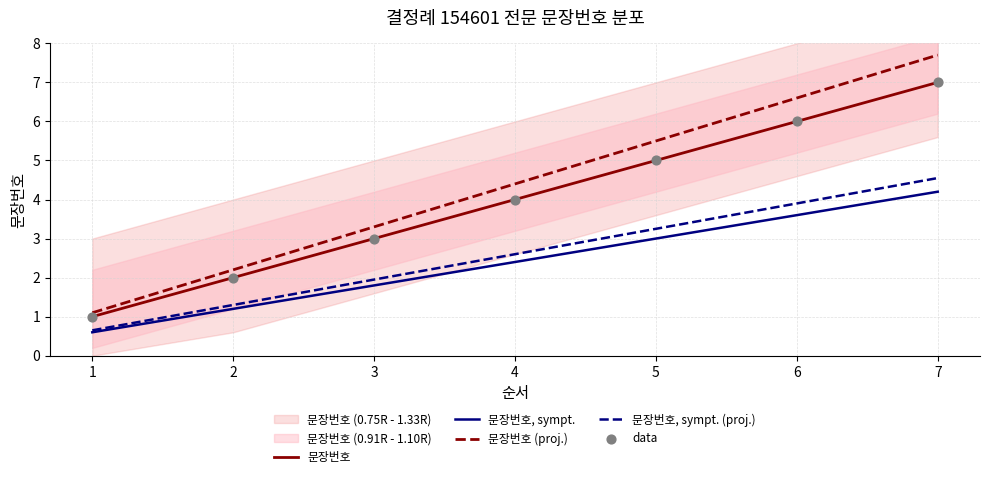

What is the total value across all series at 7?

30.5